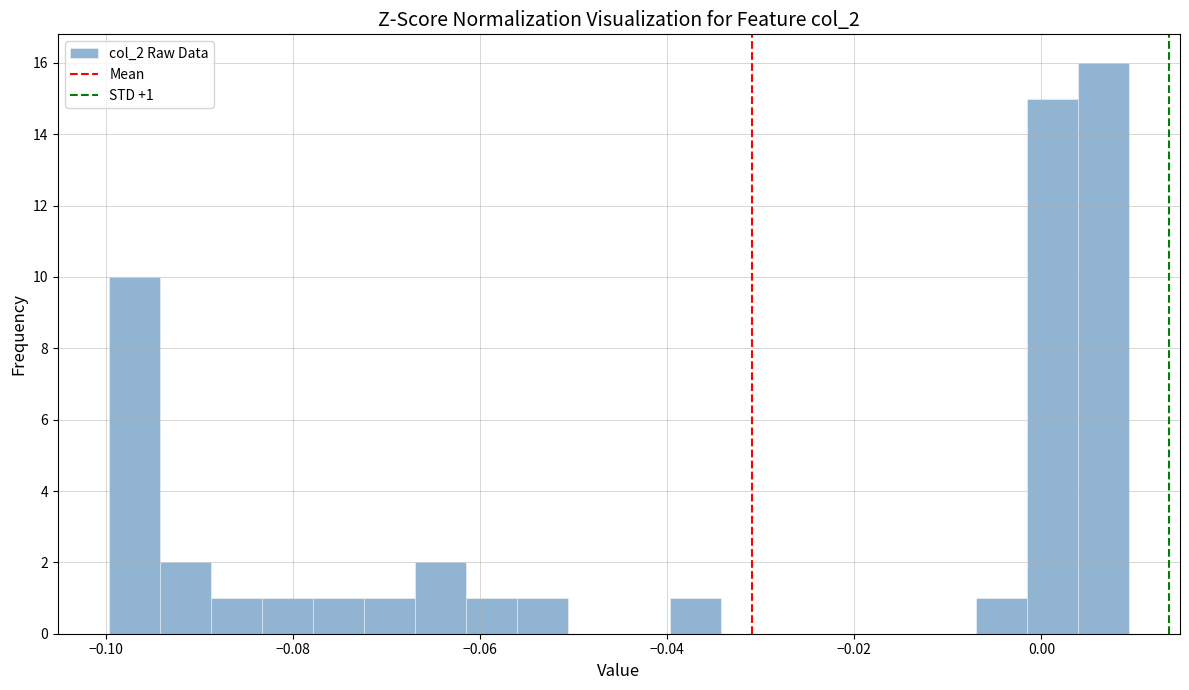

Around what value on the x-axis is the tallest bar? Give the approximate position of its centre, as read against the axis.

0.006